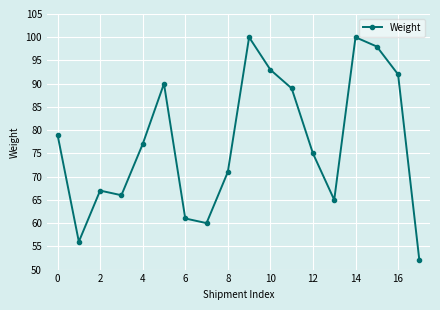

Reading right to left, list all the values displayed in this chart.

52	92	98	100	65	75	89	93	100	71	60	61	90	77	66	67	56	79